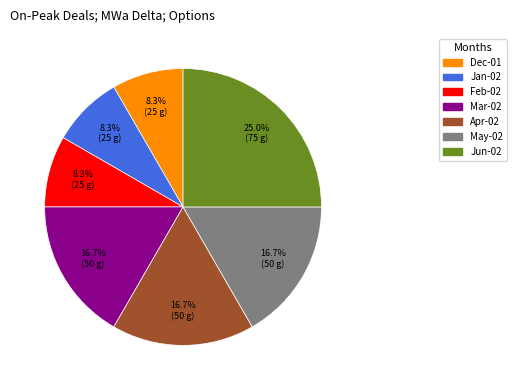

Is there a majority slice in this chart?

No